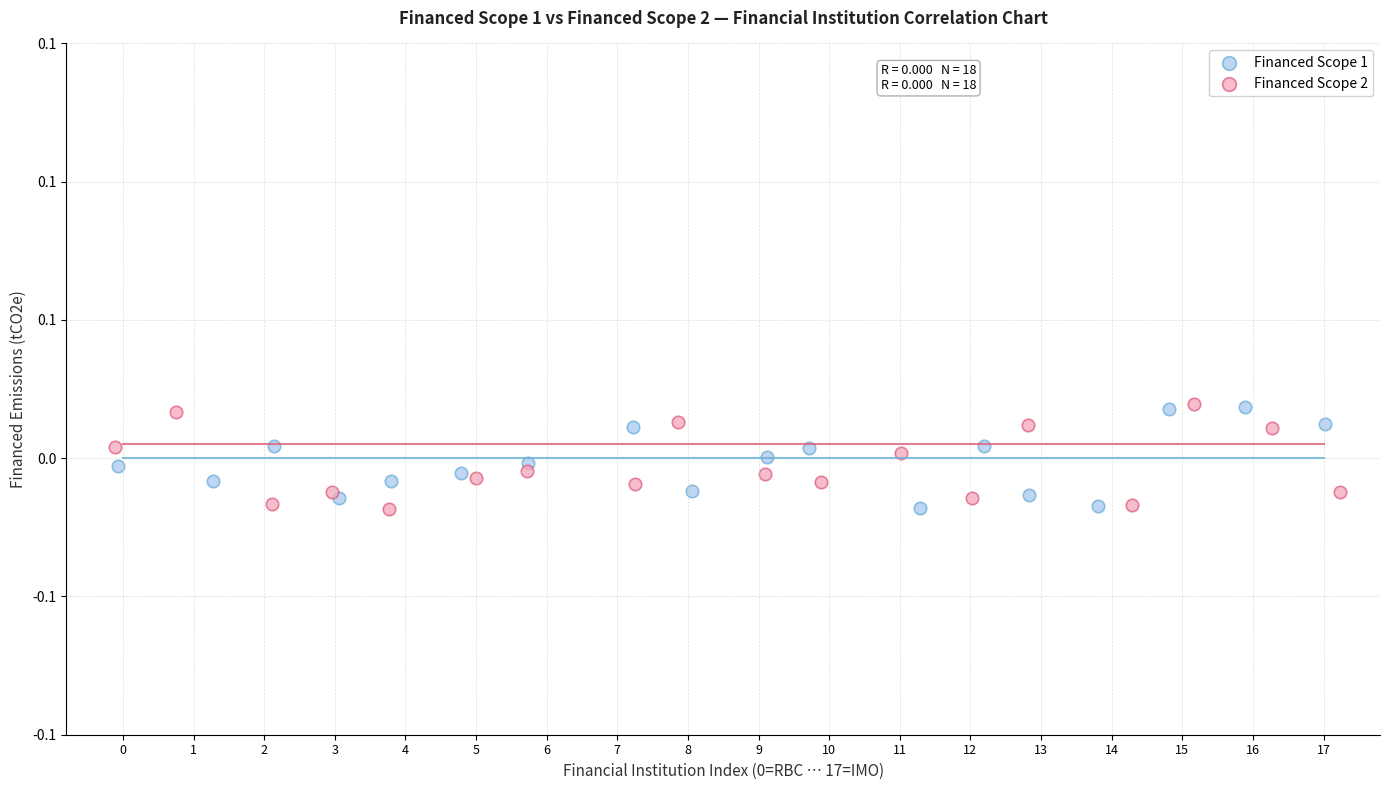

What are all the series names shown in the legend?

Financed Scope 1, Financed Scope 2